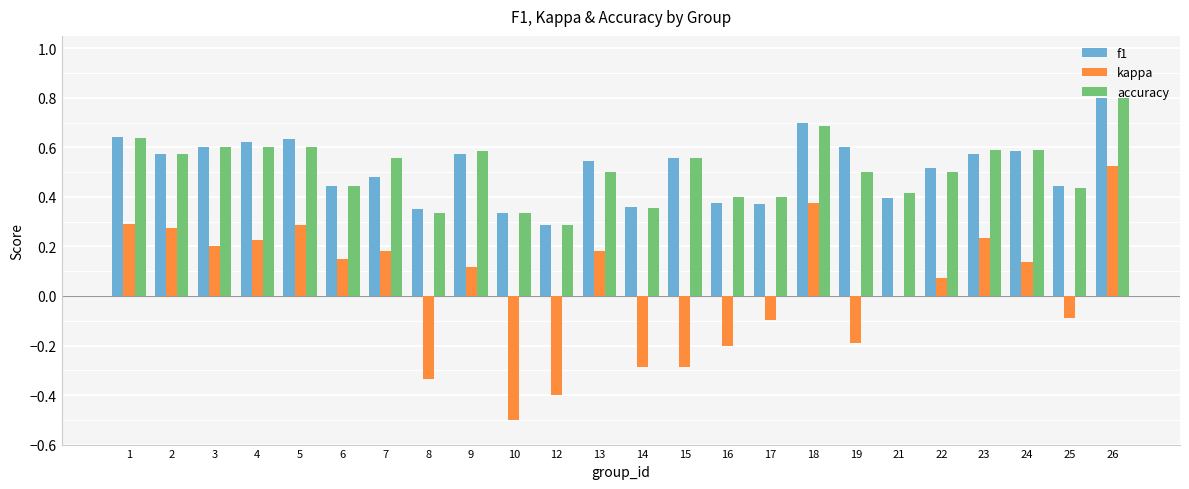

The kappa series shows 0.2 at 2. True or false?

False